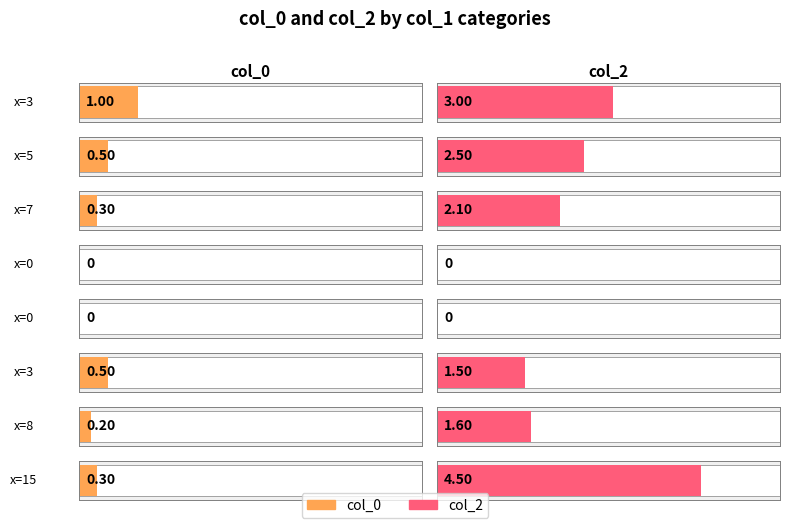

What is the spread (max minus min) of values at 8?

1.4